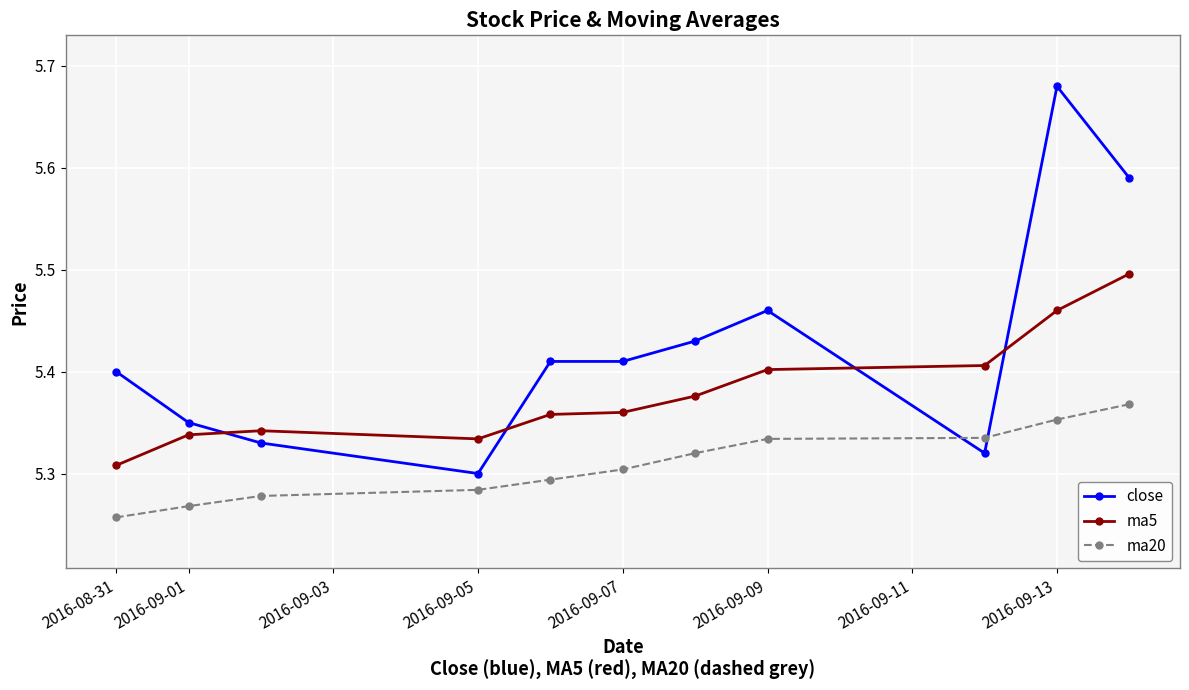

True or false: ma5 and close intersect in this chart.

True